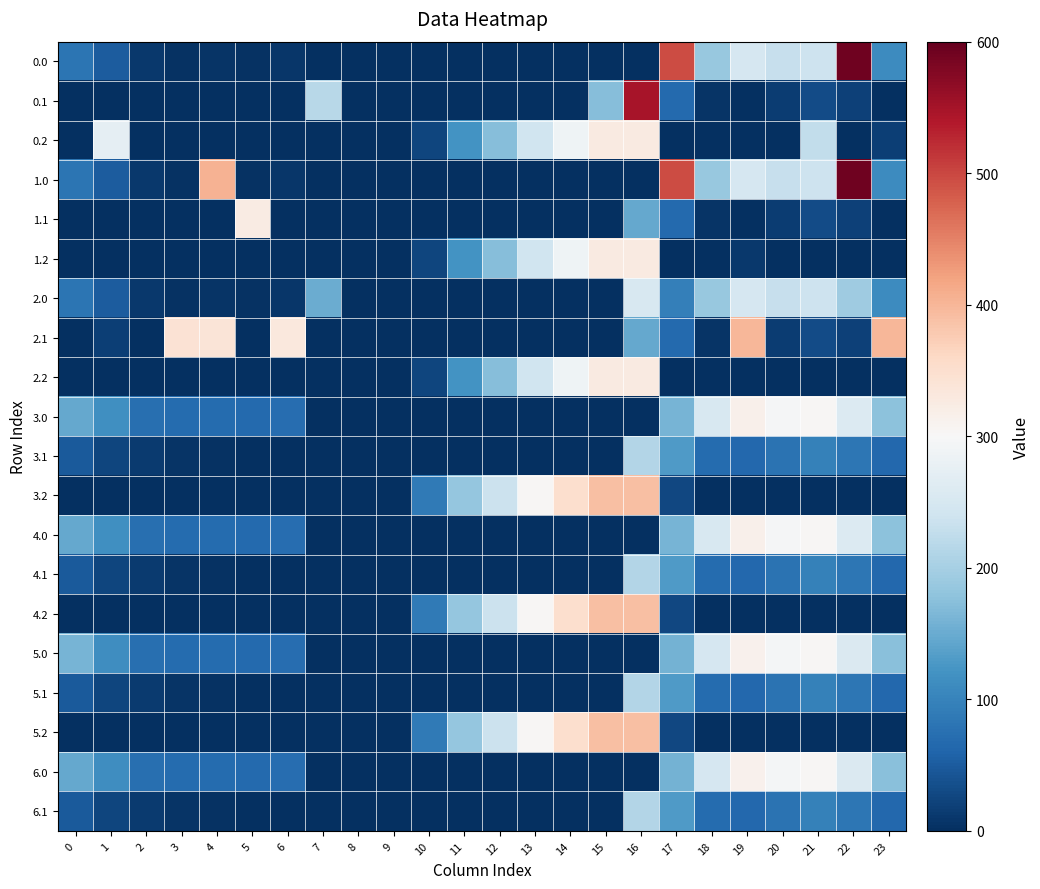

At which category is the sum across all series the highest?

16